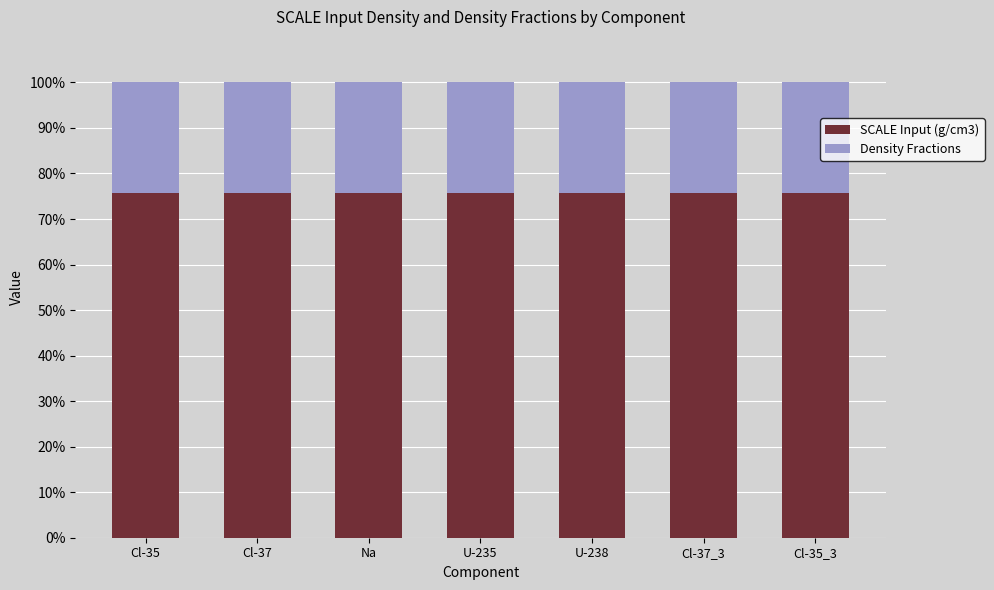

What is the minimum value for SCALE Input (g/cm3)?

75.7